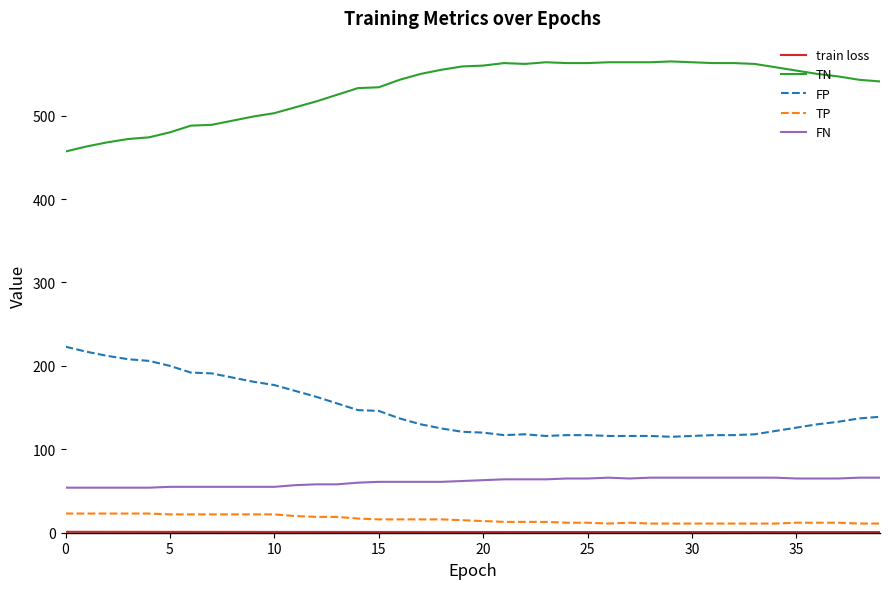

True or false: TN and FN intersect in this chart.

False